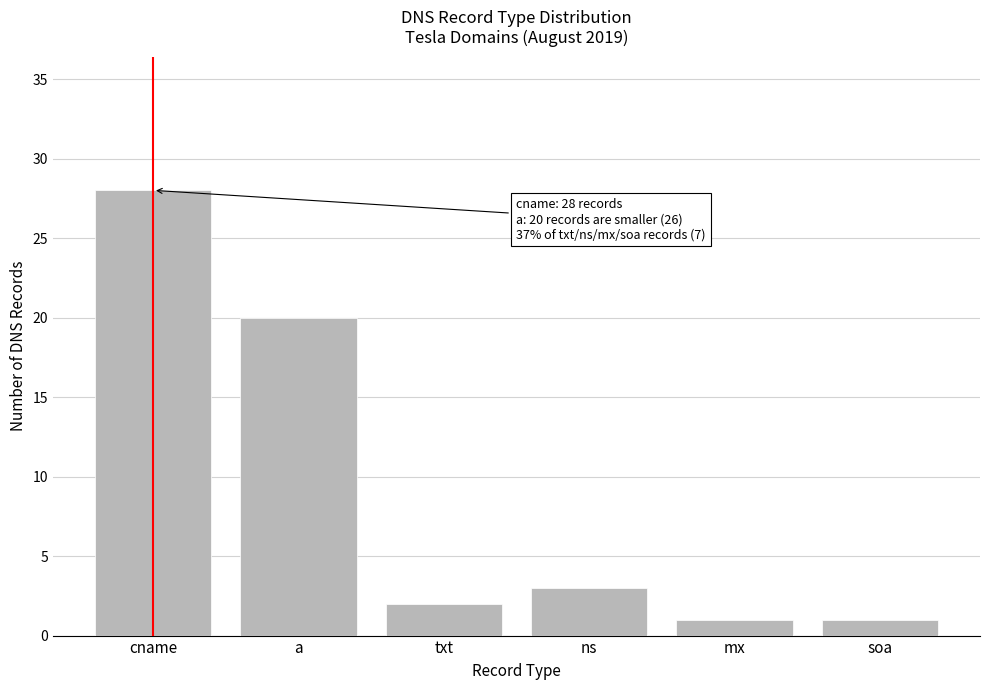

Reading right to left, what are all the values shown in this chart?

1	1	3	2	20	28